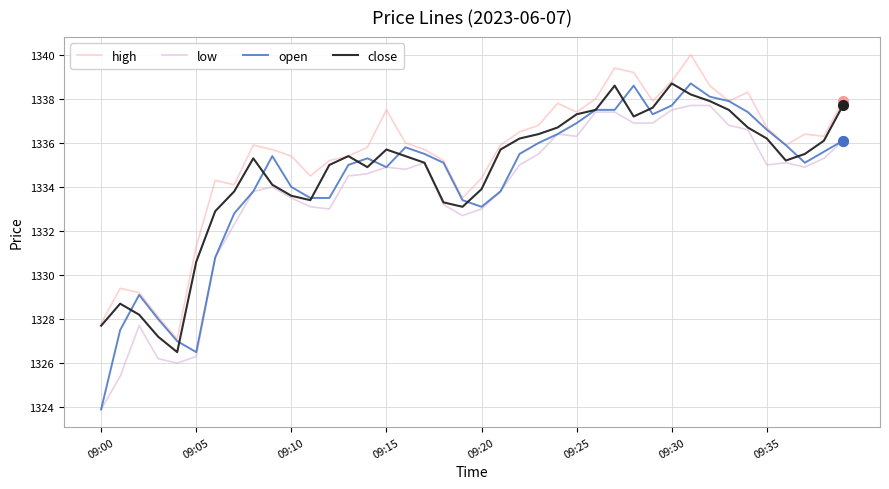

True or false: low and high cross at least once.

False